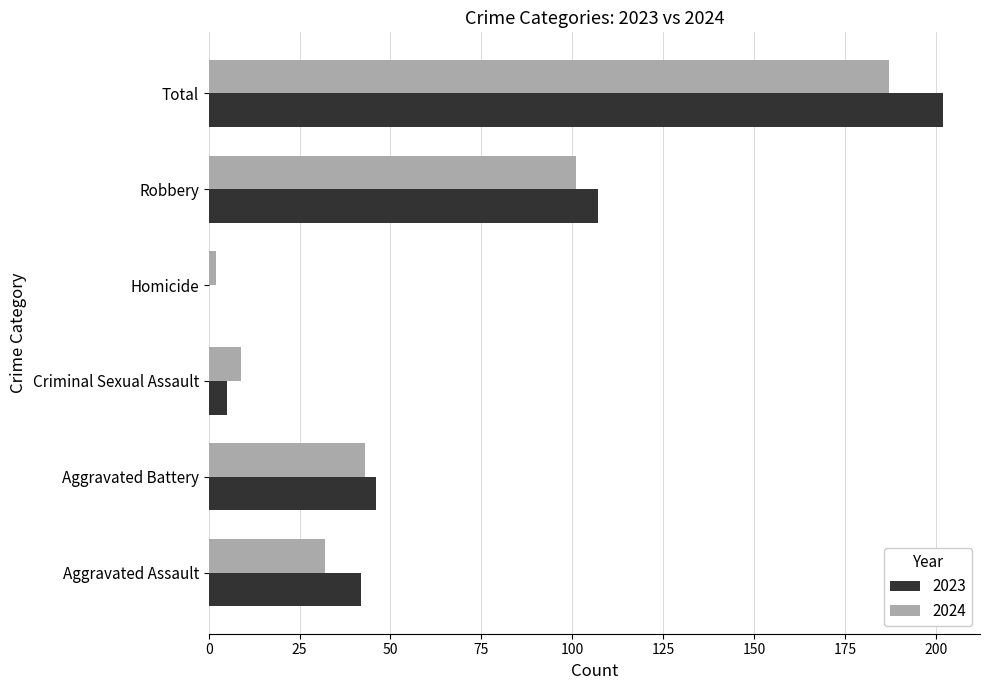

At which label does 2023 reach its peak?

Total